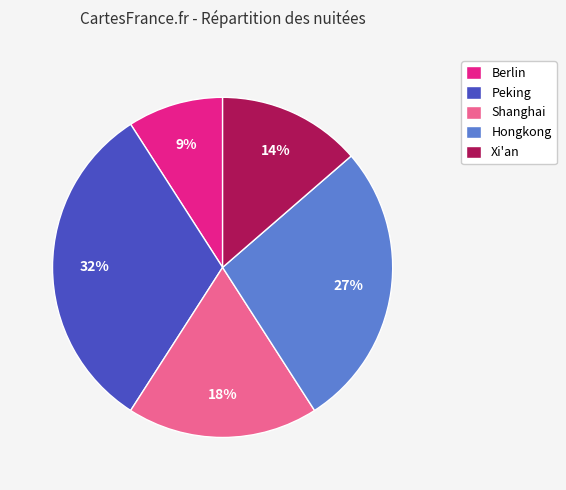

Is Berlin the majority of the pie?

No